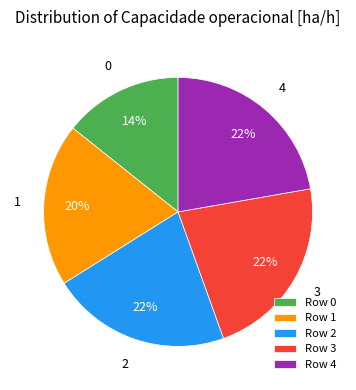

Is 4 the majority of the pie?

No